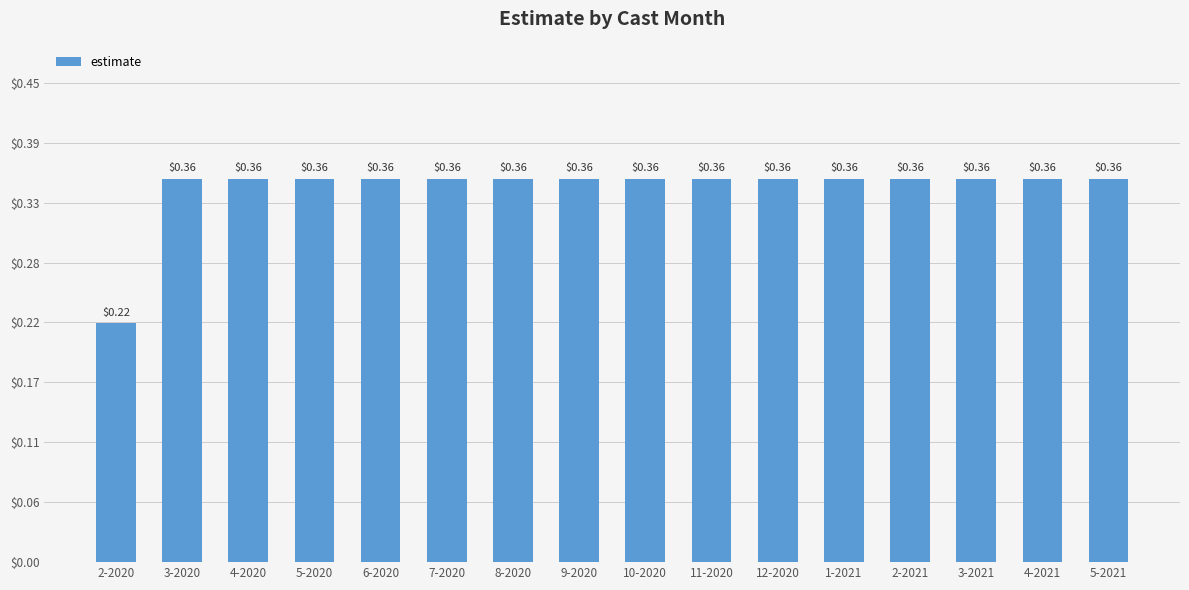

What is the sum of all values?

5.6